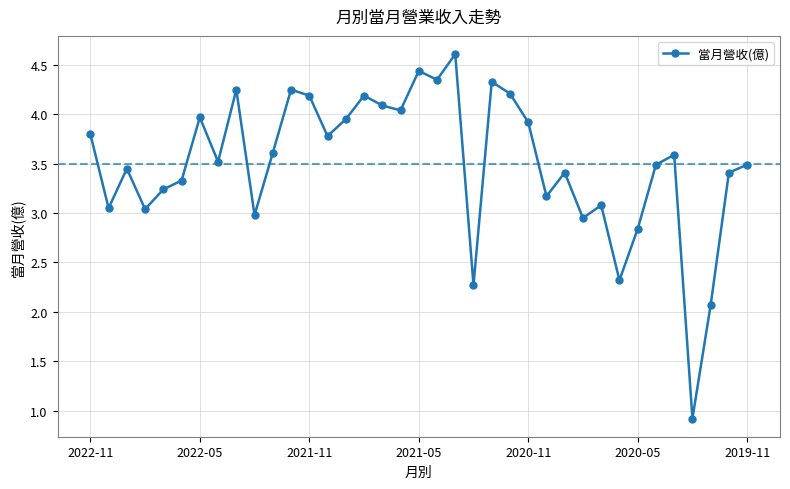

How many points are lower than both their immediate neighbors (excluding endpoints)?

12